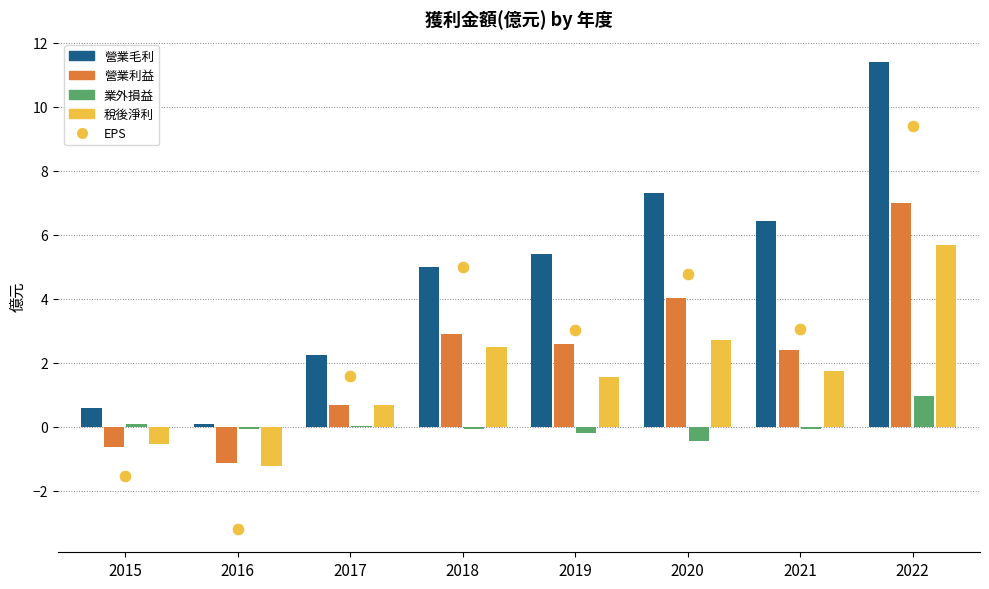

Which series reaches the maximum Y coordinate?

營業毛利